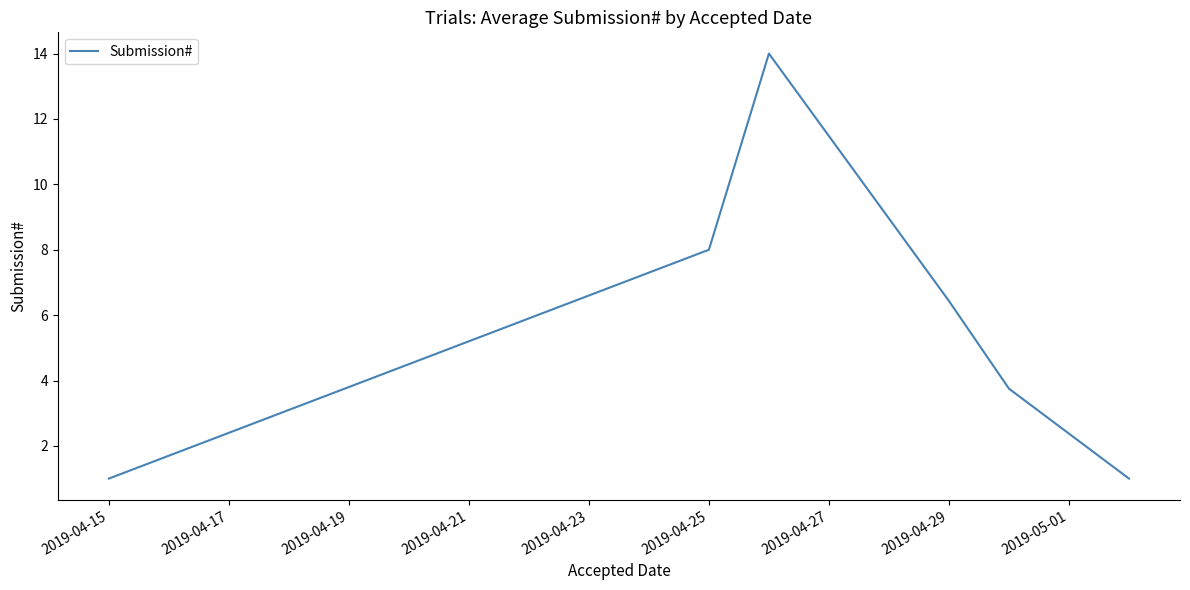

Reading left to right, extract all data points from this chart.

1.0	8.0	14.0	6.4	3.8	1.0